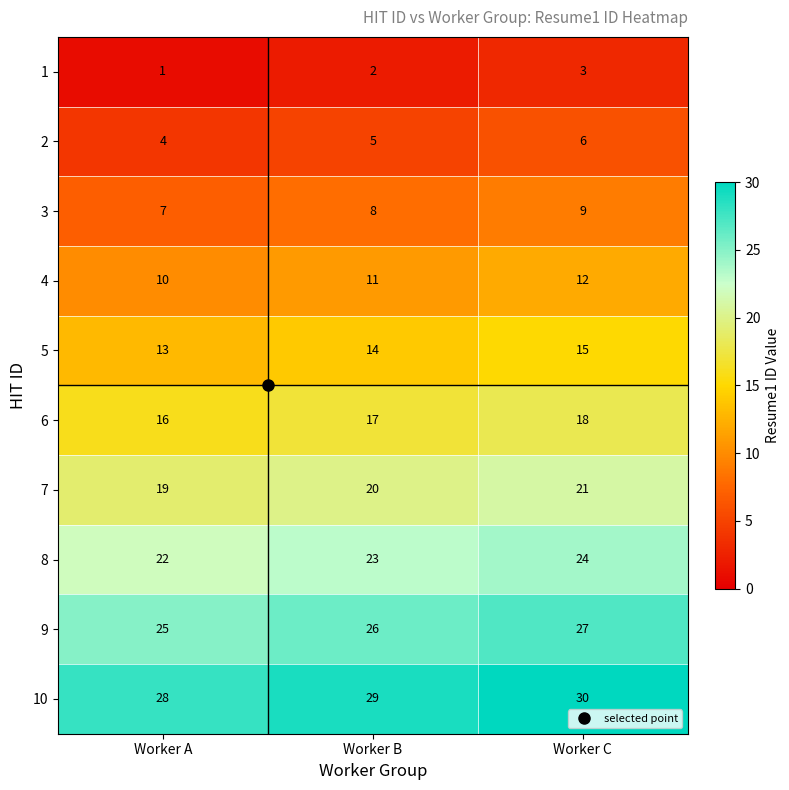

What is the difference between the highest and lowest values at Worker B?

27